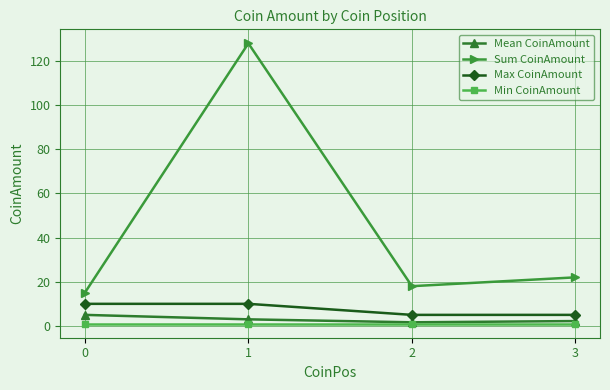

The value of Min CoinAmount at 0 is 1.0. True or false?

True